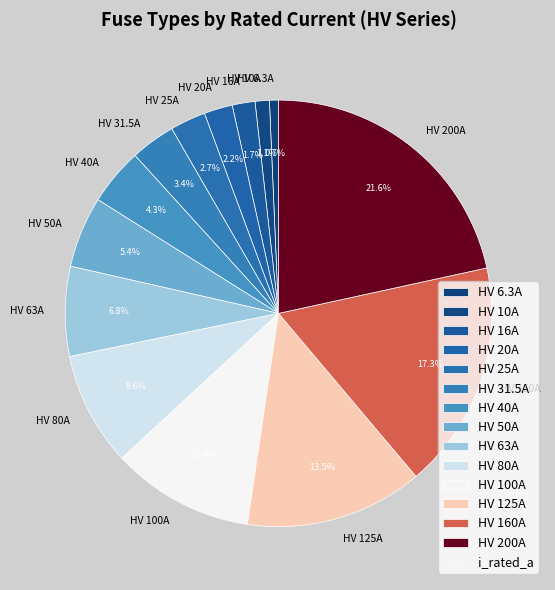

What percentage is the HV 31.5A slice, to the nearest percent?

3%